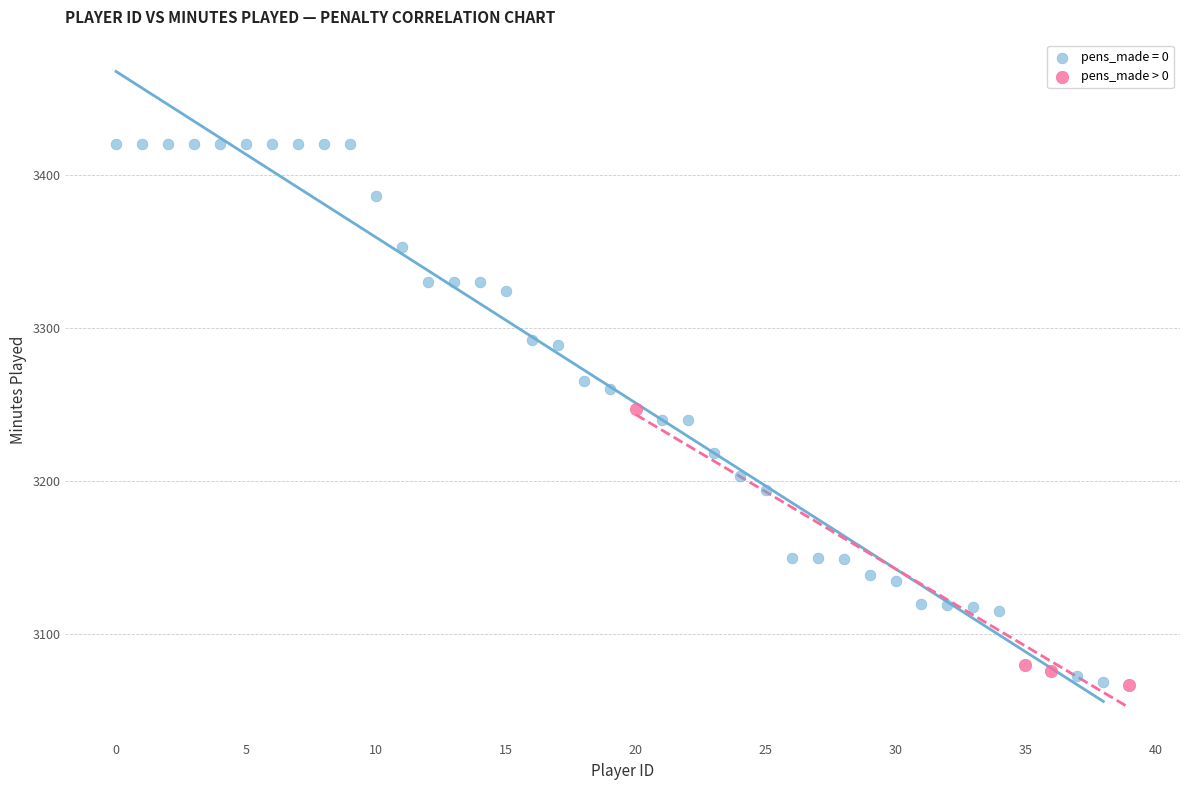

Which series has the widest spread of Y values?

pens_made = 0